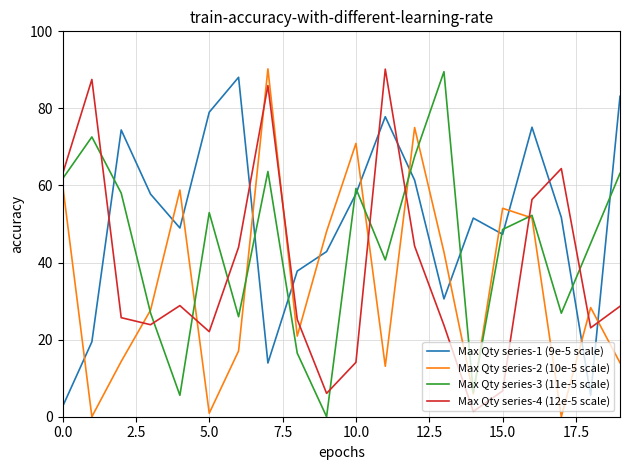

How many times do Max Qty series-3 (11e-5 scale) and Max Qty series-1 (9e-5 scale) cross each other?

11